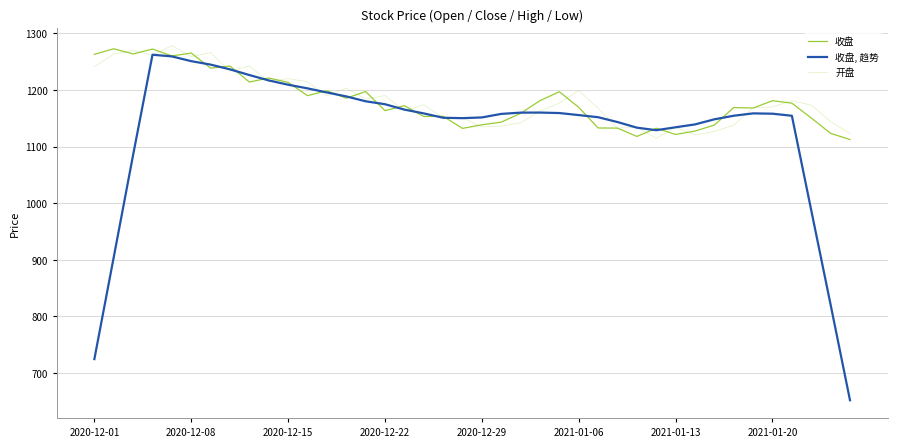

Reading left to right, what are all the values shown in this chart?

收盘: 1262.9	1272.8	1263.7	1272.3	1260.2	1265.2	1238.7	1242.3	1214.0	1221.1	1213.5	1190.0	1198.6	1185.5	1197.2	1163.5	1172.2	1153.2	1153.5	1132.1	1138.5	1143.2	1158.7	1181.2	1196.9	1169.3	1132.9	1132.6	1117.9	1132.4	1121.4	1127.3	1138.0	1168.9	1168.1	1181.0	1176.7	1150.5	1123.4	1112.4
收盘, 趋势: 724.5	904.6	1085.3	1262.2	1259.3	1250.9	1244.8	1236.4	1226.4	1216.9	1209.3	1202.8	1195.6	1188.6	1180.0	1174.8	1165.3	1158.6	1150.9	1150.2	1151.5	1157.7	1160.0	1160.1	1159.2	1155.6	1151.9	1143.3	1133.4	1128.9	1134.1	1139.2	1148.2	1154.5	1158.6	1158.1	1154.4	987.4	820.6	651.9
开盘: 1241.2	1263.5	1269.7	1261.4	1278.5	1259.0	1266.1	1233.1	1242.5	1214.6	1220.0	1214.5	1189.4	1203.3	1183.7	1190.2	1162.8	1173.9	1150.9	1150.9	1134.6	1136.2	1142.1	1162.7	1176.9	1199.1	1167.4	1132.5	1134.2	1114.8	1134.1	1120.7	1126.6	1138.1	1168.6	1170.1	1181.0	1173.2	1144.3	1123.0